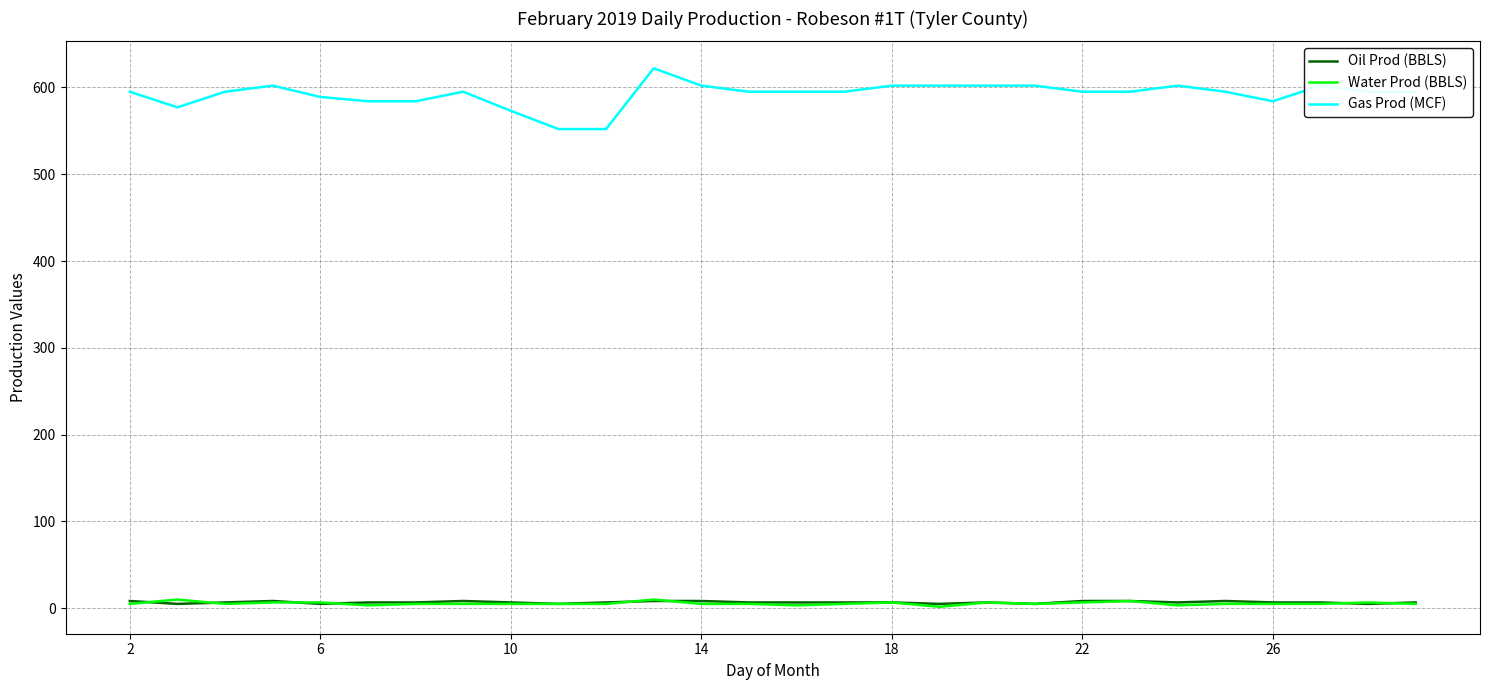

Which series has the widest spread of values?

Gas Prod (MCF)